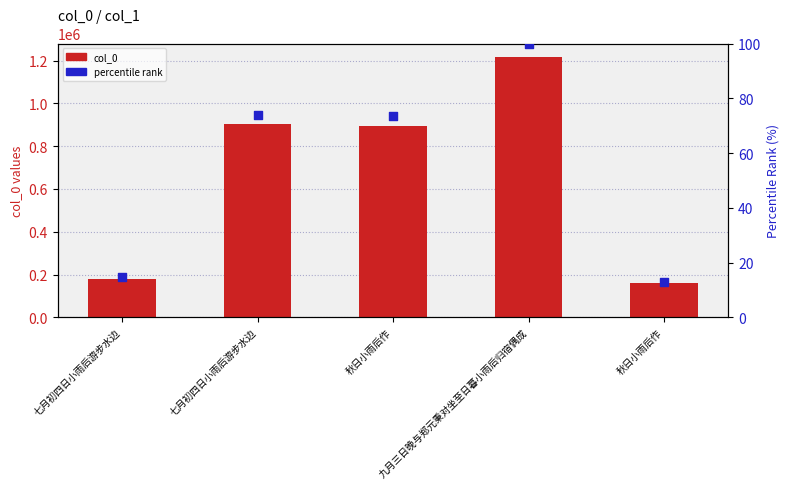

Which series has the largest total across all categories?

col_0